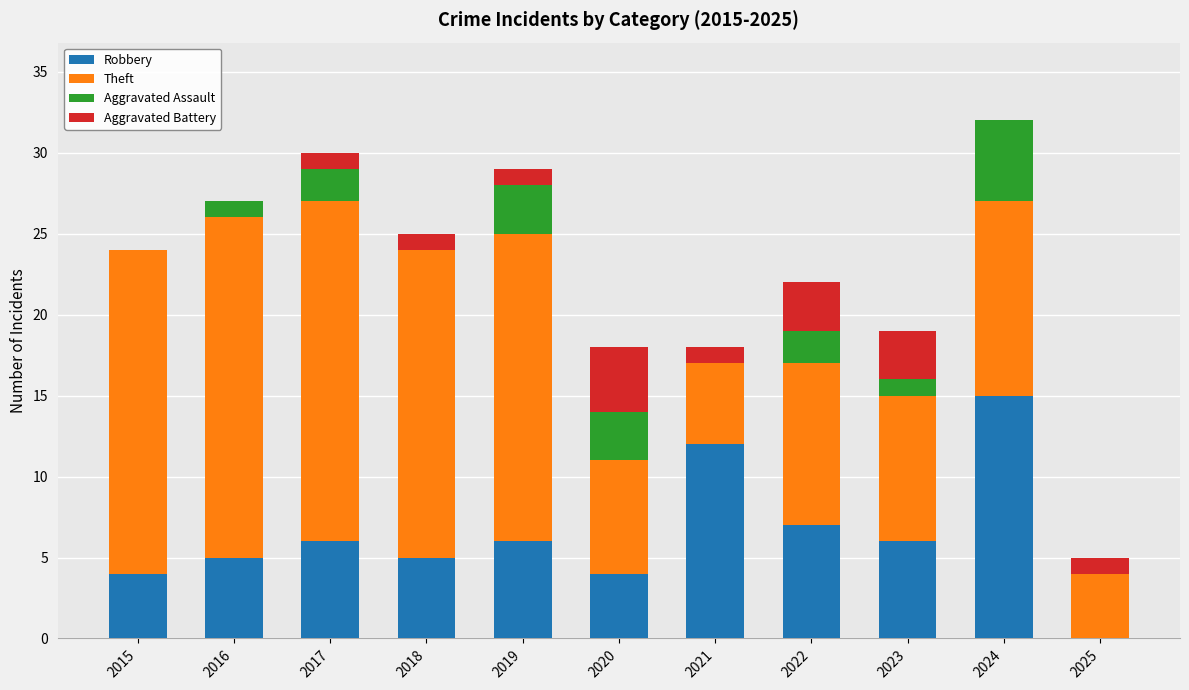

True or false: Robbery has a value of 10 at 2022.

False